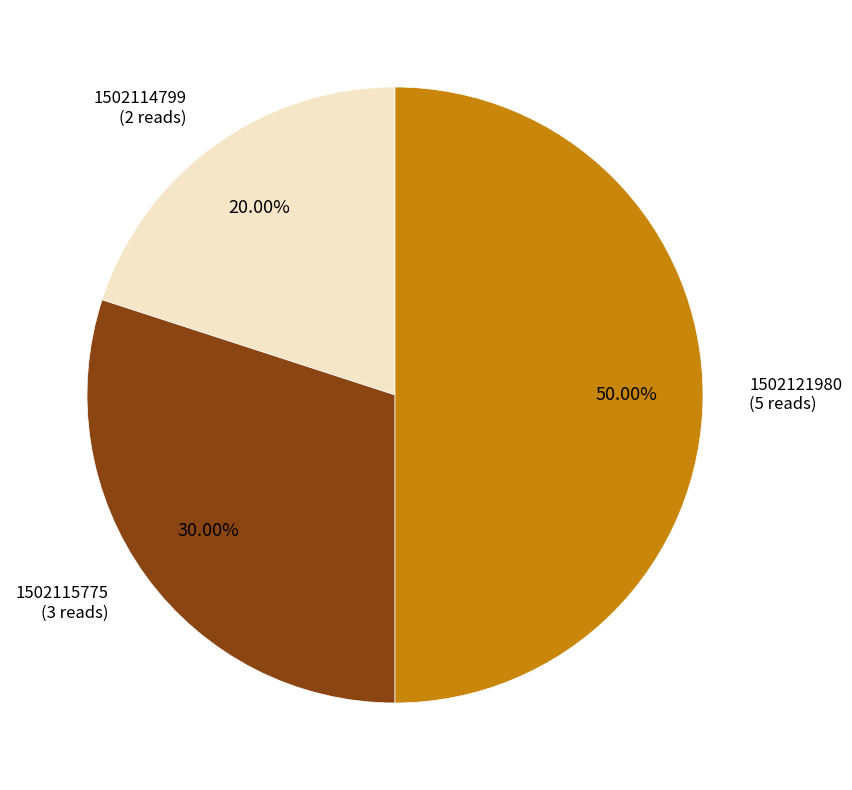

What is the largest slice in the pie chart?

1502121980